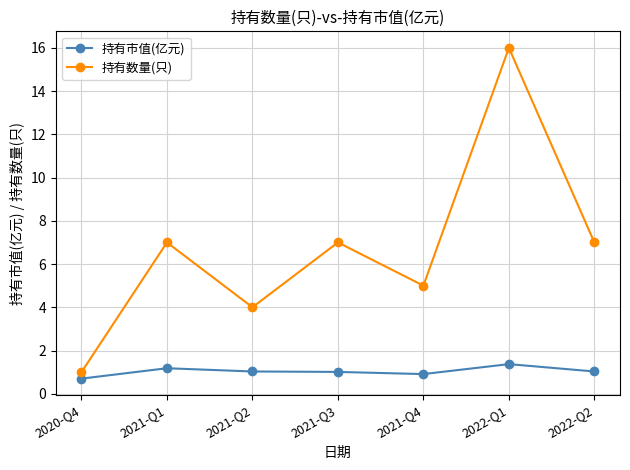

What is the total value across all series at 2020-Q4?

1.7